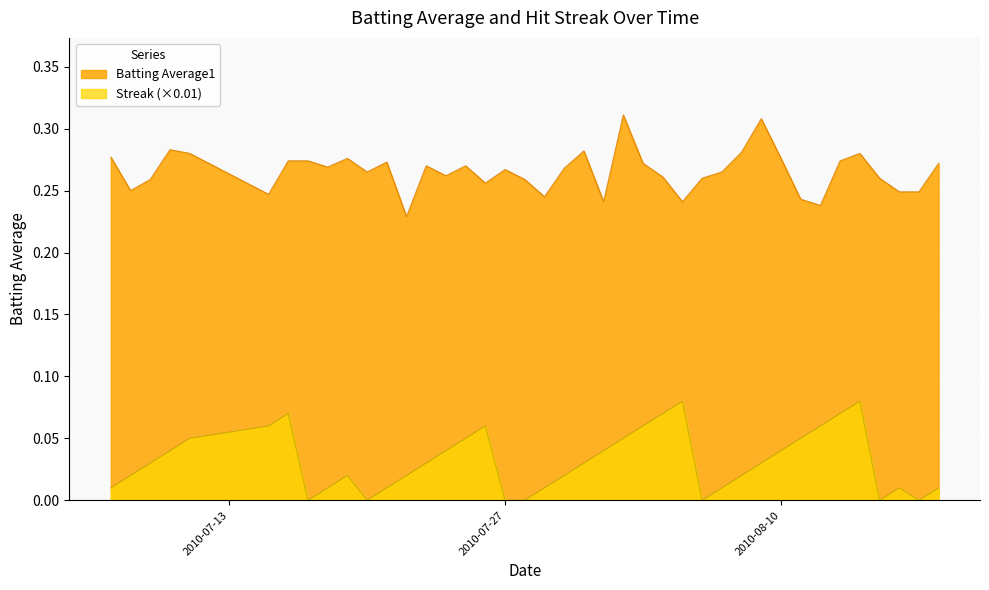

List the series in order of their peak value, lowest first.

Streak (×0.01), Batting Average1